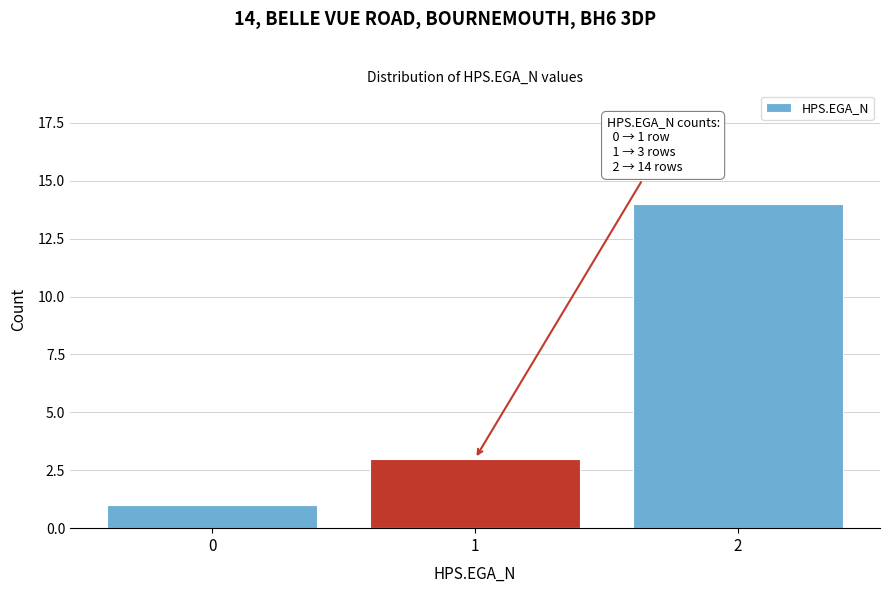

Reading left to right, transcribe all the data shown in this chart.

0=1	1=3	2=14